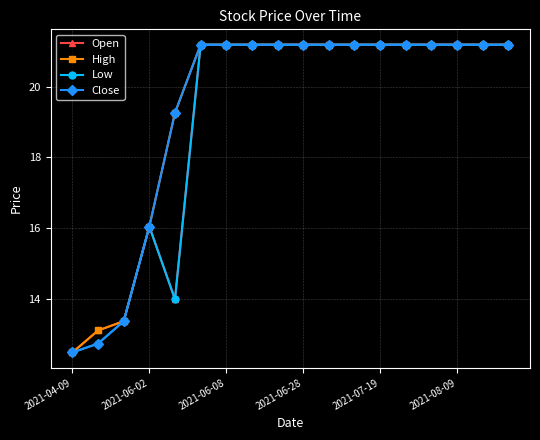

What is the value of the Low point at the 4th from the left?

16.1